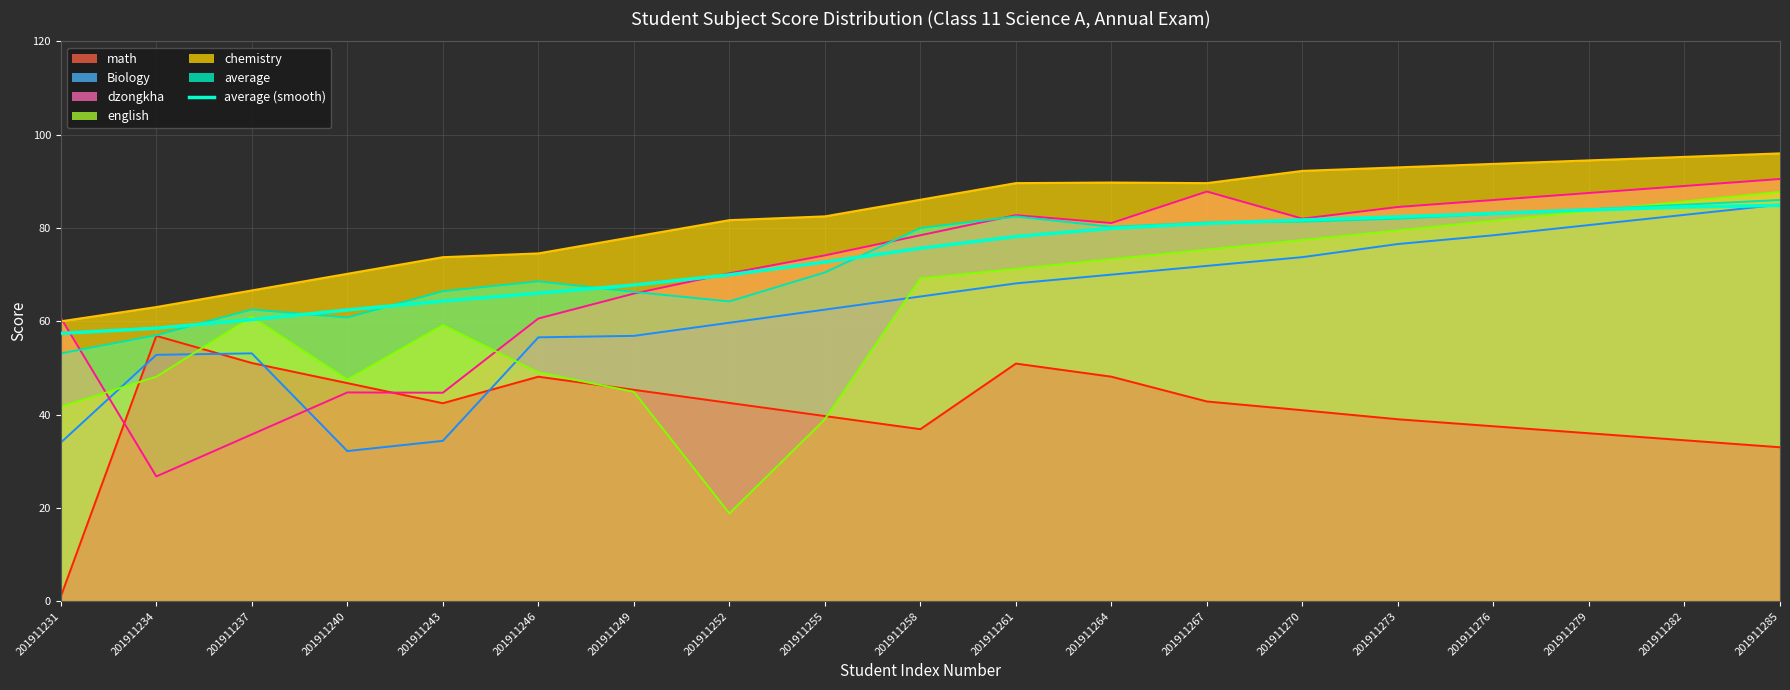

At which category does the chart reach its minimum across all series?

201911231